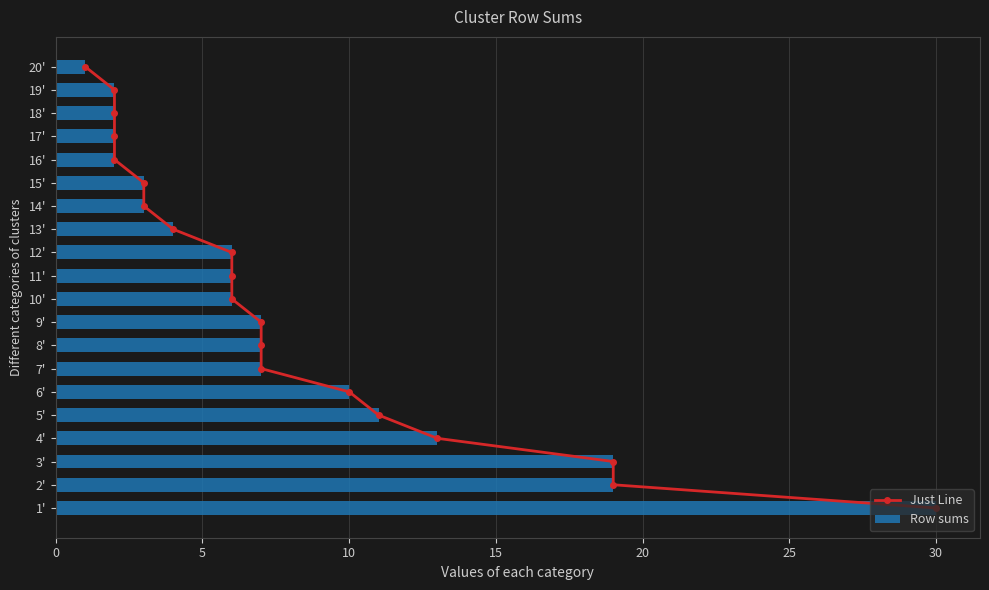

The Row sums series shows 1 at 19'. True or false?

False